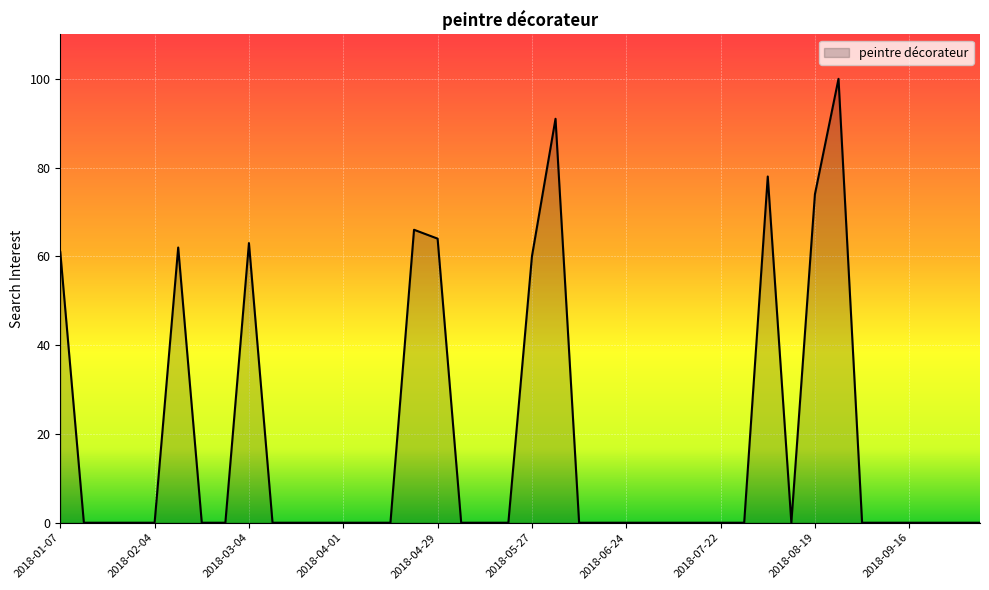

How many series are shown in this chart?

1